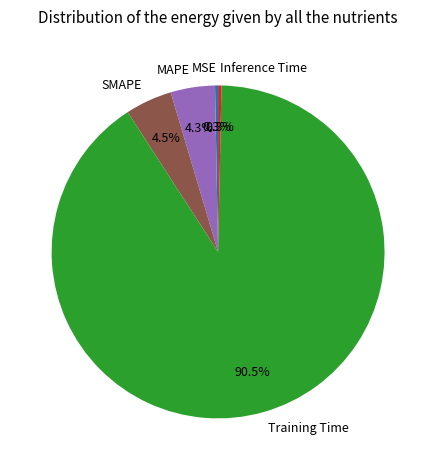

Which slice is the largest?

Training Time